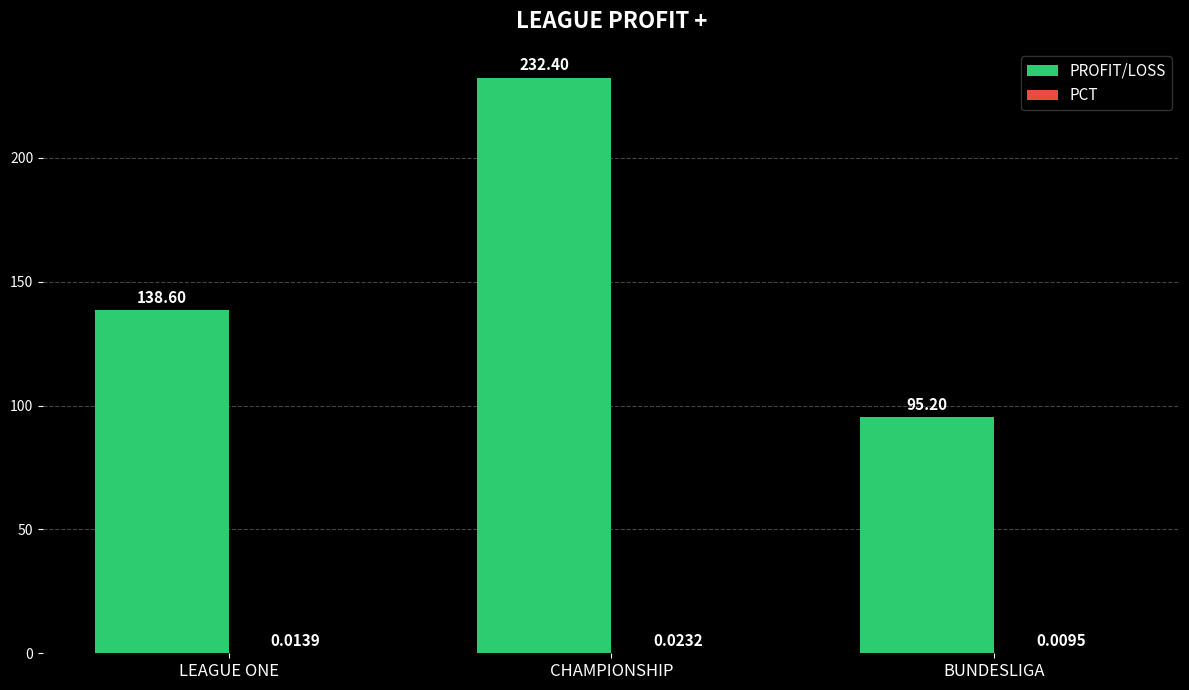

Which series changed the most between LEAGUE ONE and CHAMPIONSHIP?

PROFIT/LOSS